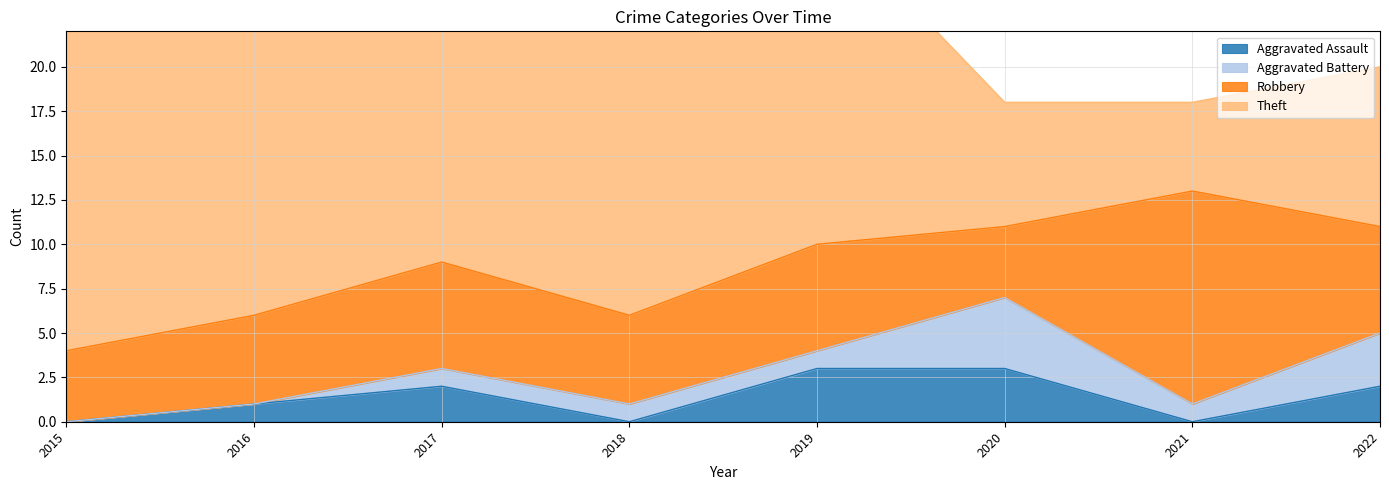

At which category does Aggravated Battery reach its first local peak?

2020